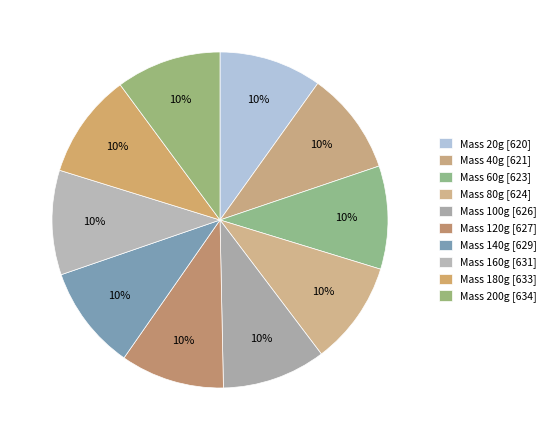

Rank the categories by value from lowest to highest.

20, 40, 60, 80, 100, 120, 140, 160, 180, 200